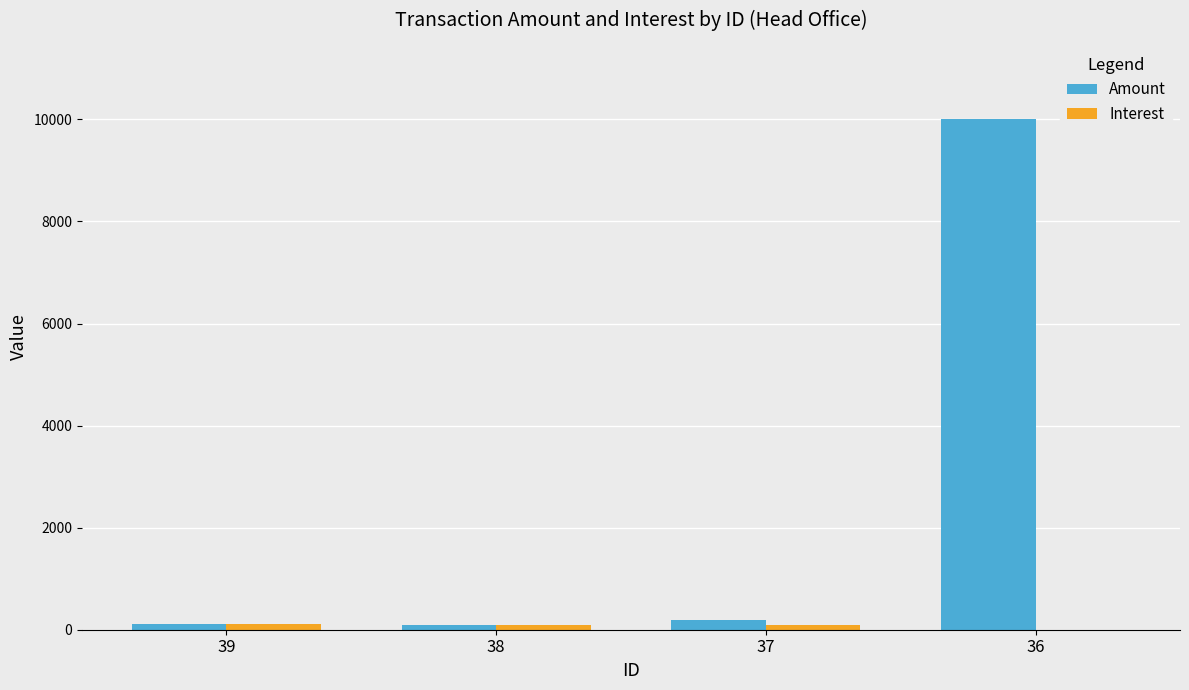

Which series has the largest total across all categories?

Amount